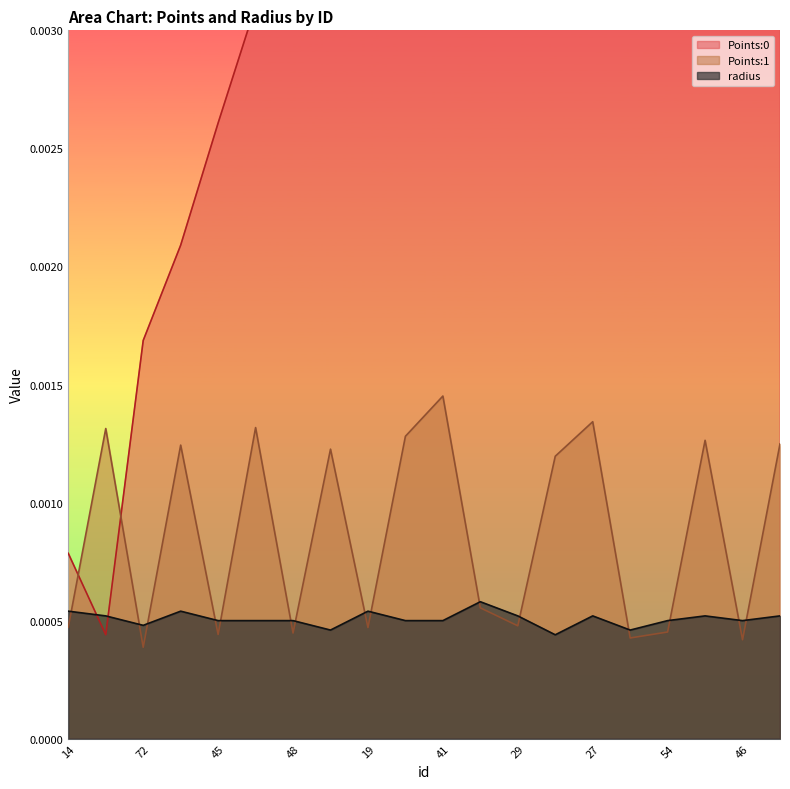

Which series ends up on top after the final intersection of Points:1 and Points:0?

Points:0